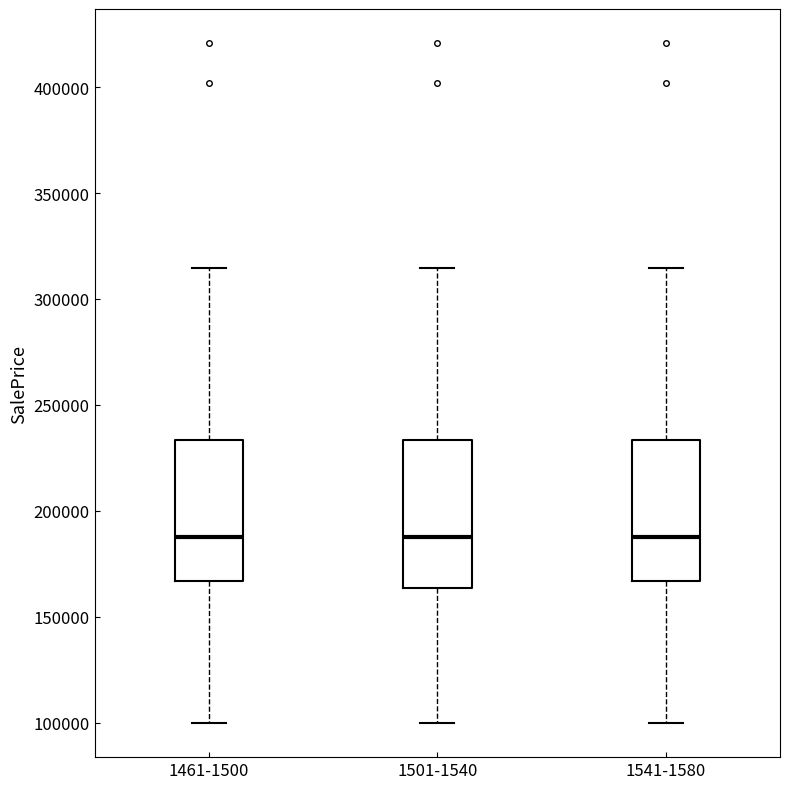

Reading left to right, read every box against the y-axis: the position of its median line, the range the box covers, and the ends of its whiskers. The values are not printed on the chart, so give them approximately, as read against the axis.

1461-1500: median 190000, box 165000 to 235000, whiskers 100000 to 315000
1501-1540: median 190000, box 165000 to 235000, whiskers 100000 to 315000
1541-1580: median 190000, box 165000 to 235000, whiskers 100000 to 315000